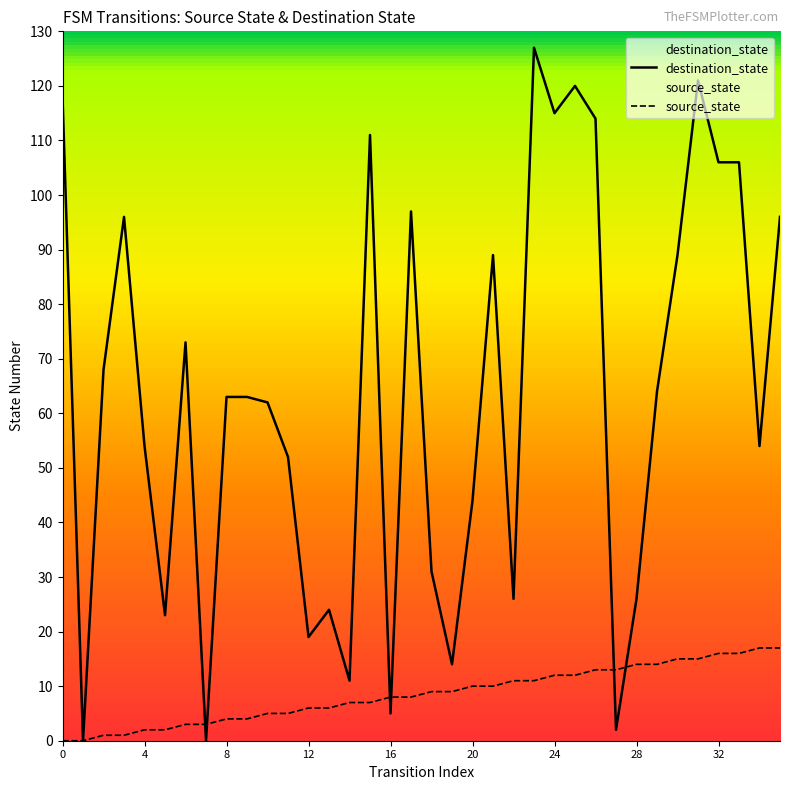

What is the difference between the second highest and minimum values in the source_state series?

17